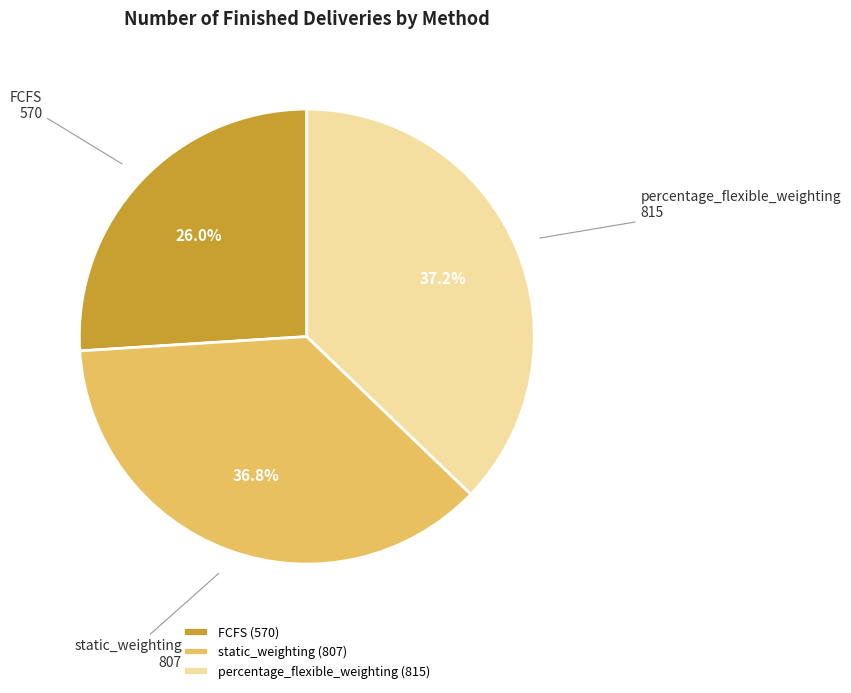

What percentage is NOT represented by FCFS?

74.0%